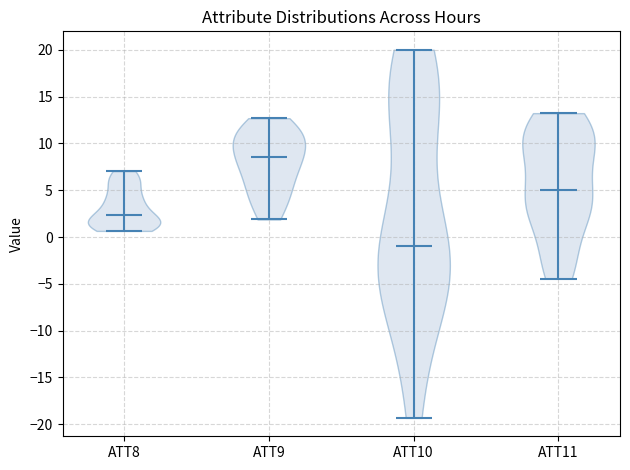

What is the lowest point the violin for ATT10 reaches on the y-axis? The values are not printed on the chart, so give them approximately, as read against the axis.

-19.5